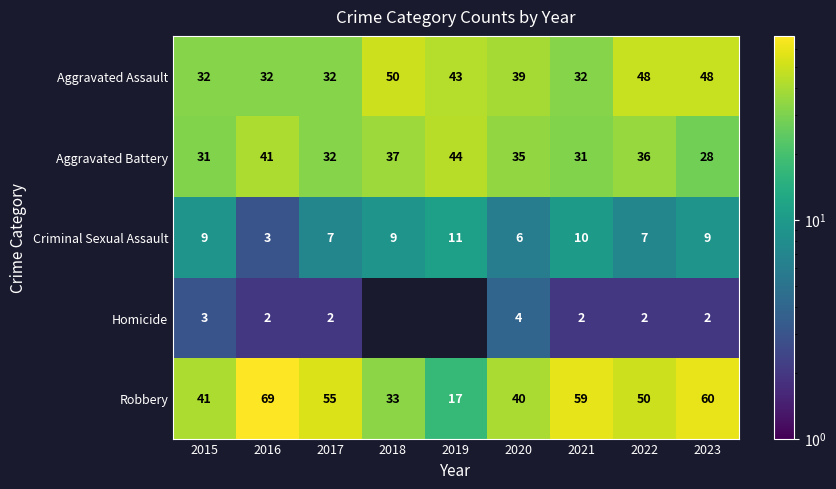

At 2015, list the series in order from largest to smallest.

Robbery, Aggravated Assault, Aggravated Battery, Criminal Sexual Assault, Homicide